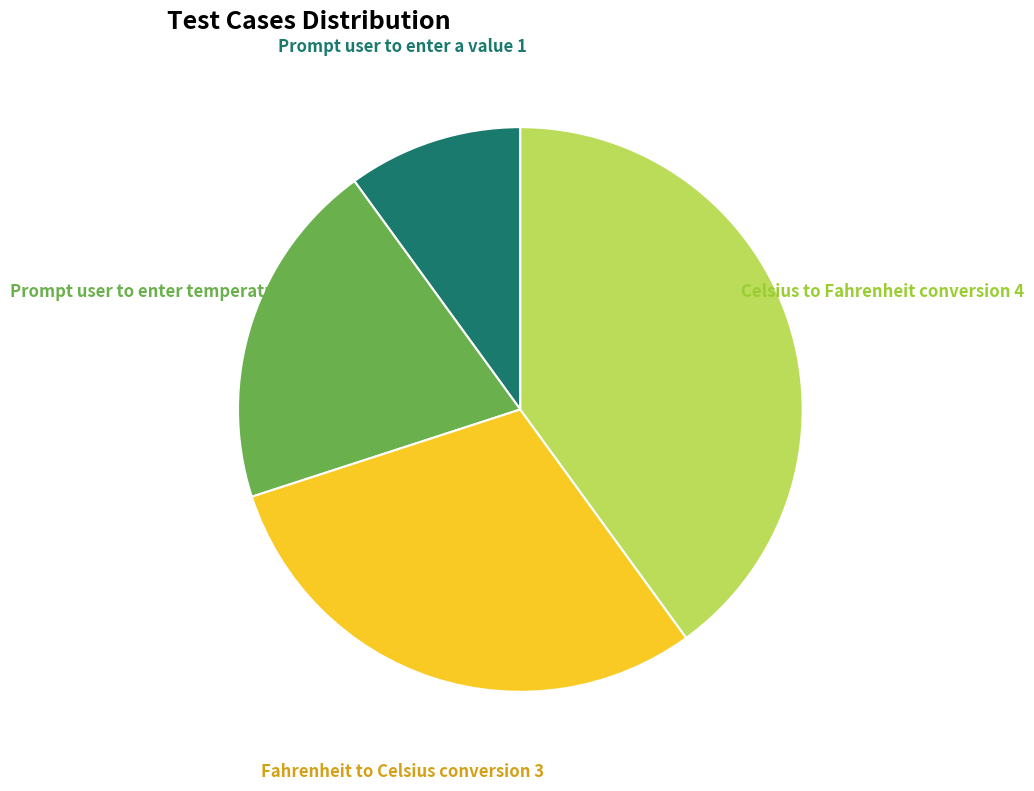

Does any single category account for the majority?

No